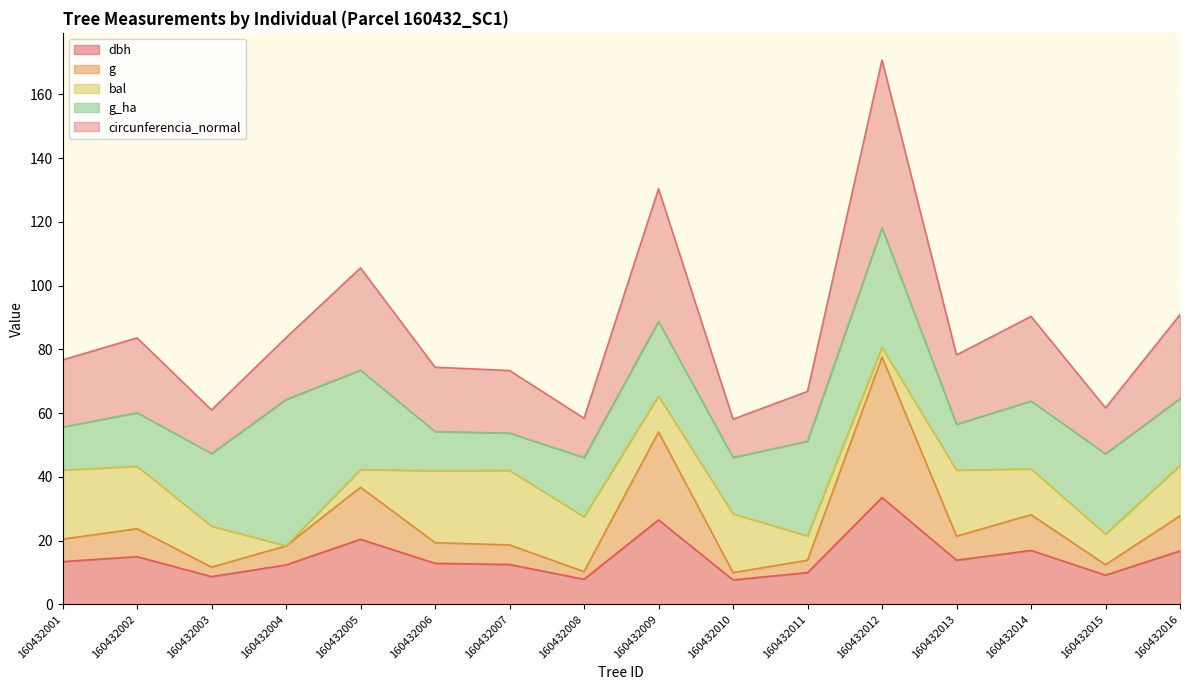

At which category does g reach its first local valley?

160432003